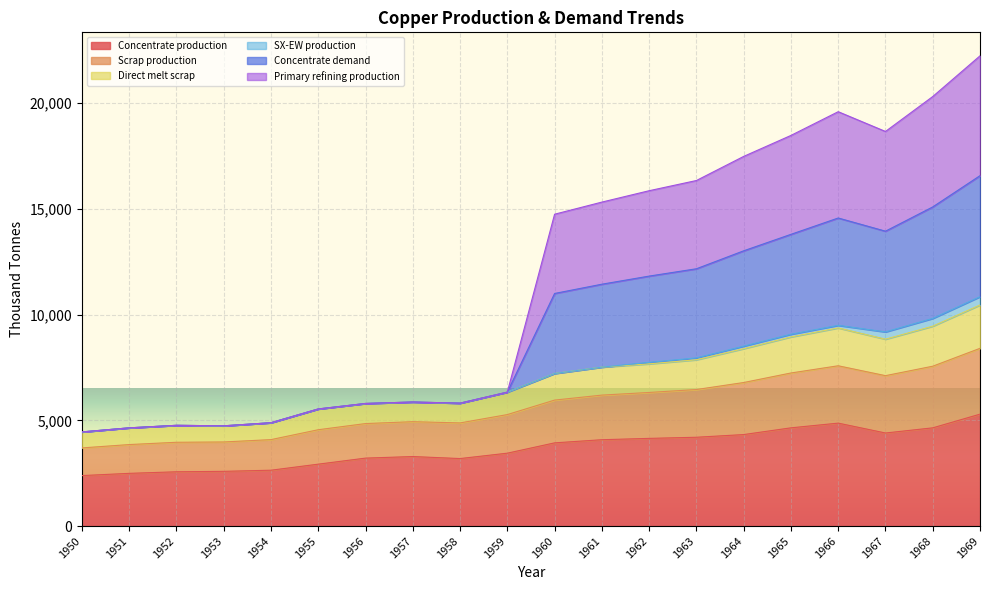

Is it true that Concentrate production equals 2639.9 at 1954?

True